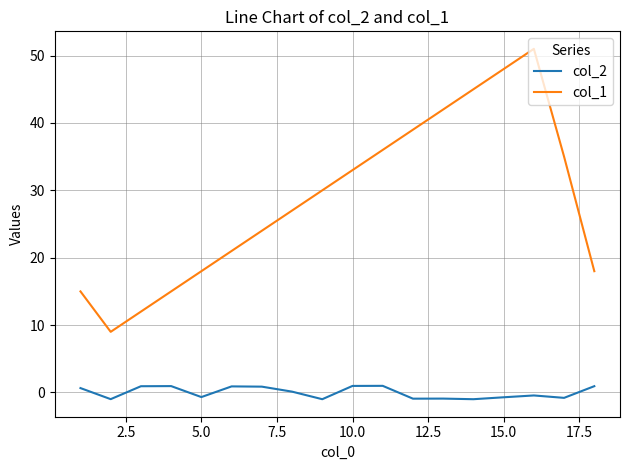

What is the difference between the maximum and minimum values in the col_1 series?

42.0